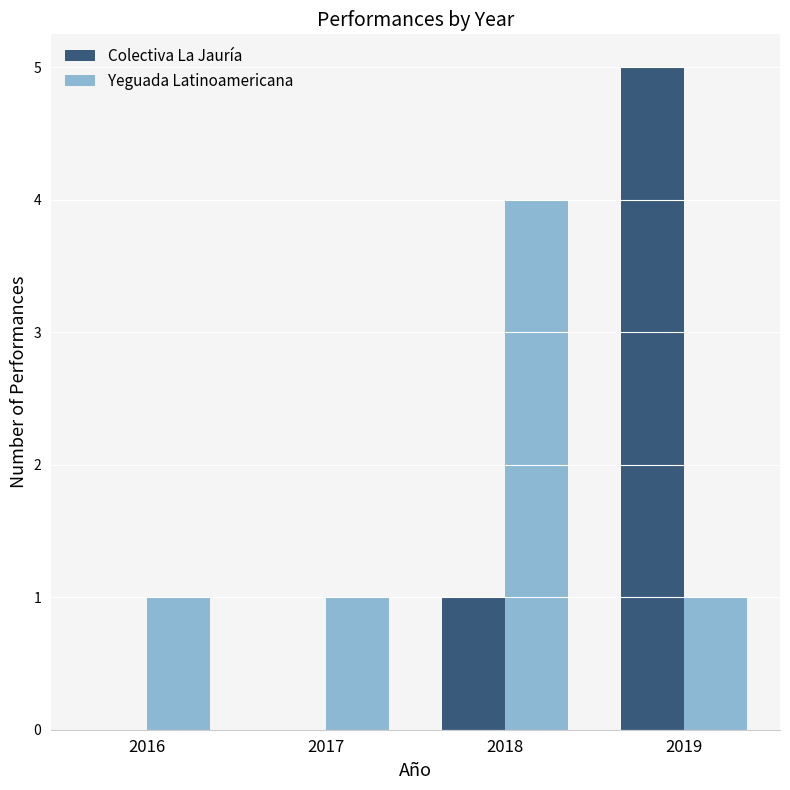

Is the value of Colectiva La Jauría at 2016 greater than the value of Yeguada Latinoamericana at 2019?

No